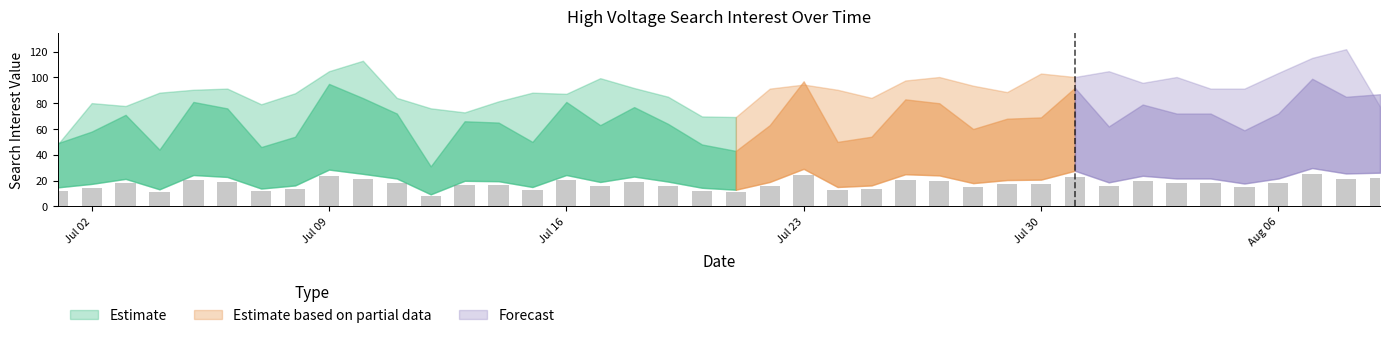

What is the difference between the maximum and minimum values?

17.0